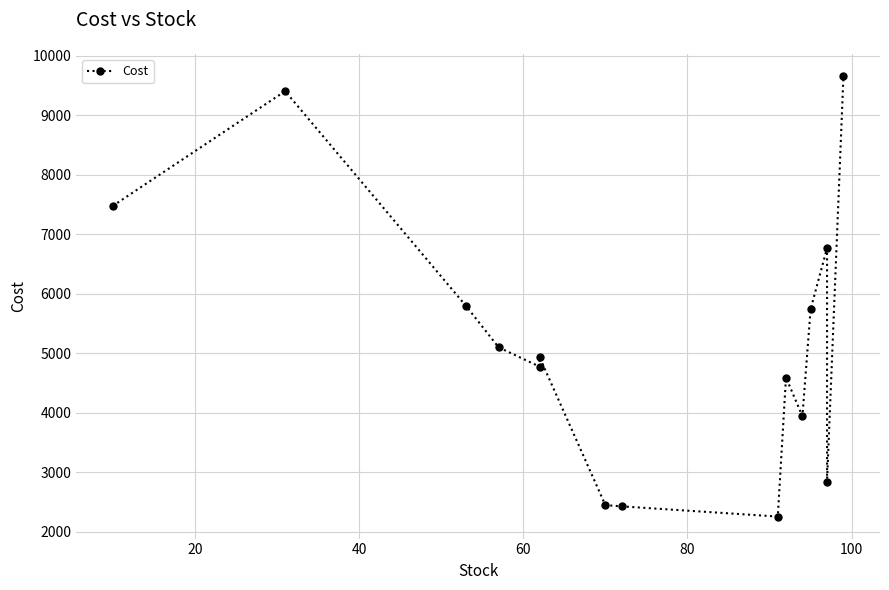

What is the greatest value displayed?

9663